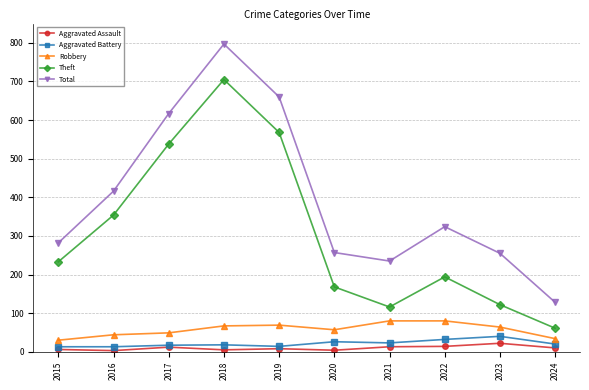

How many lines are shown in the chart?

5